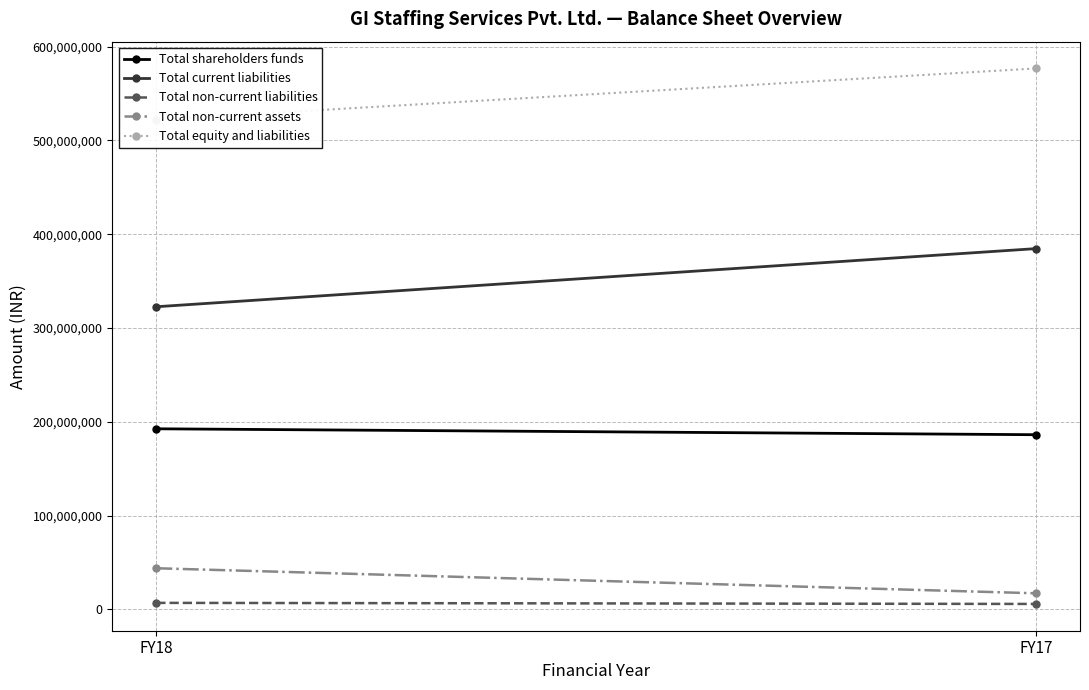

Rank the series by their maximum value, from lowest to highest.

Total non-current liabilities, Total non-current assets, Total shareholders funds, Total current liabilities, Total equity and liabilities